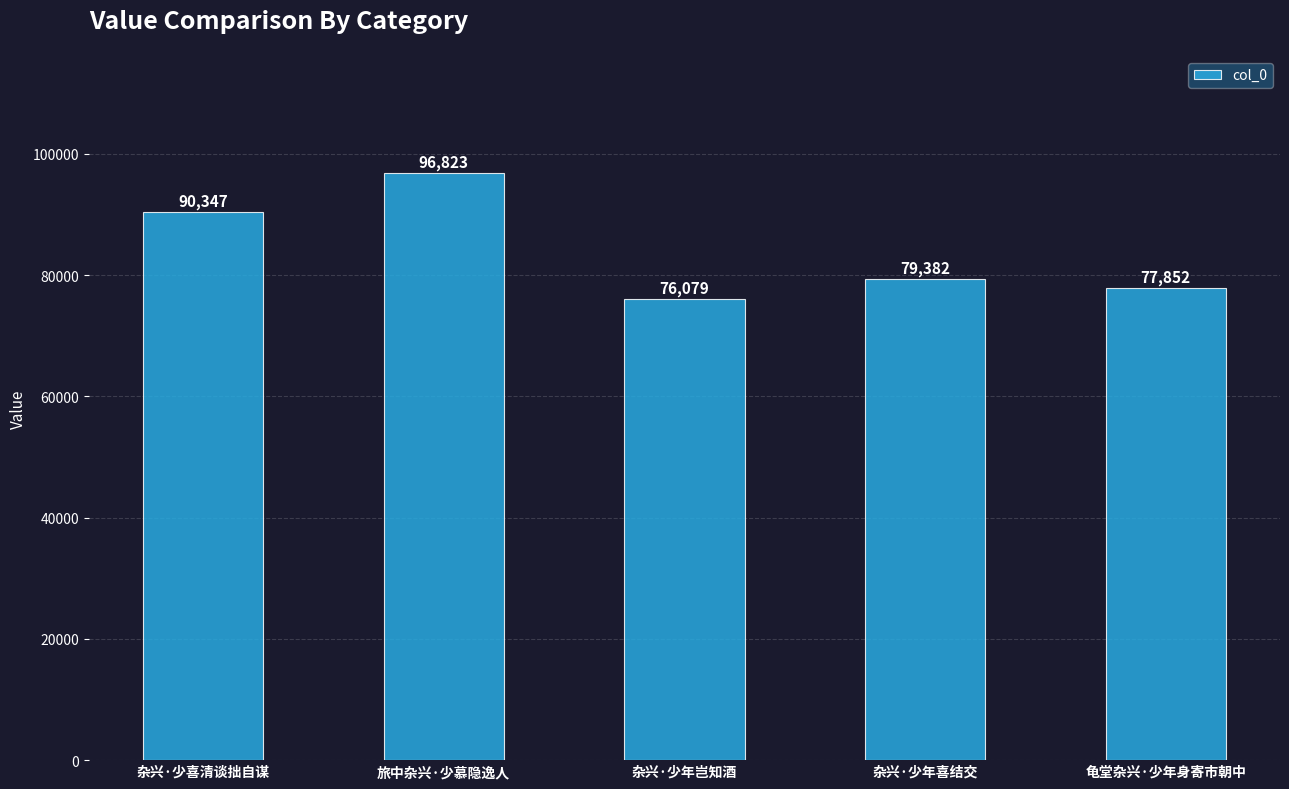

Does the chart contain stacked bars?

No